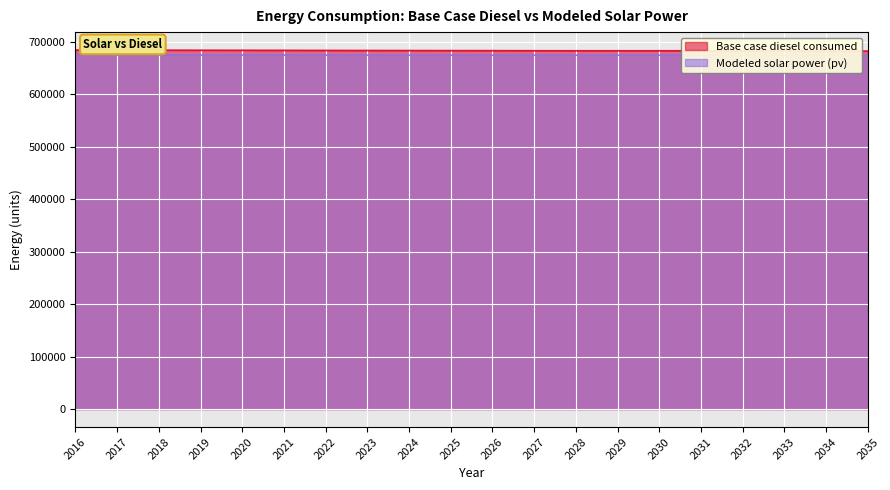

Which series changed the most between 2025 and 2034?

Base case diesel consumed